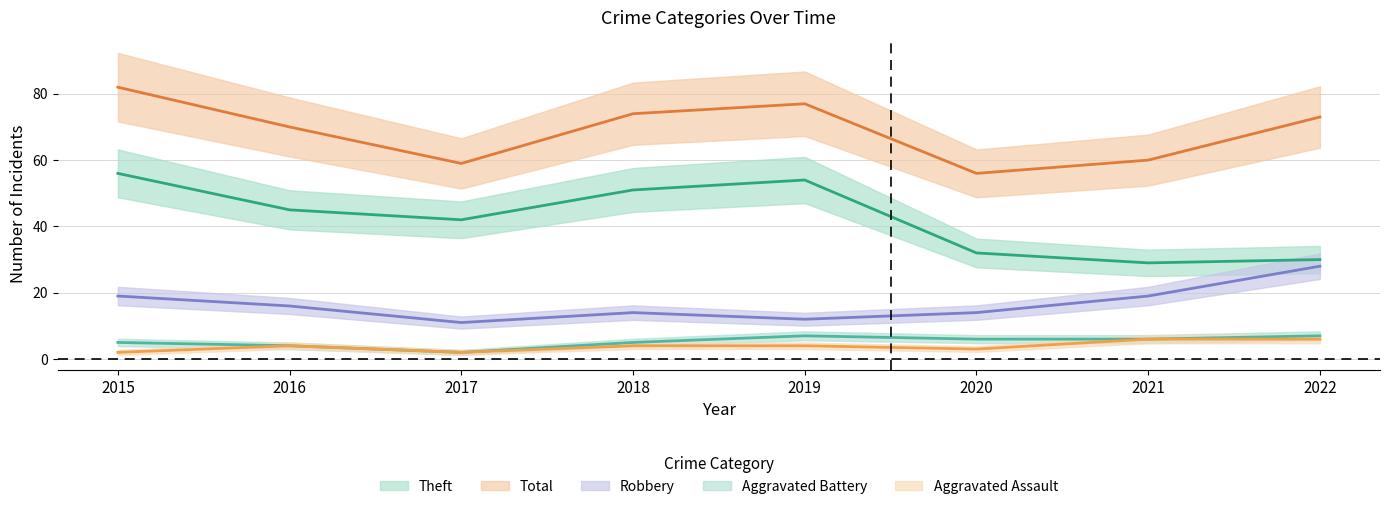

In Aggravated Assault, how many points are lower than both neighbors (excluding endpoints)?

2